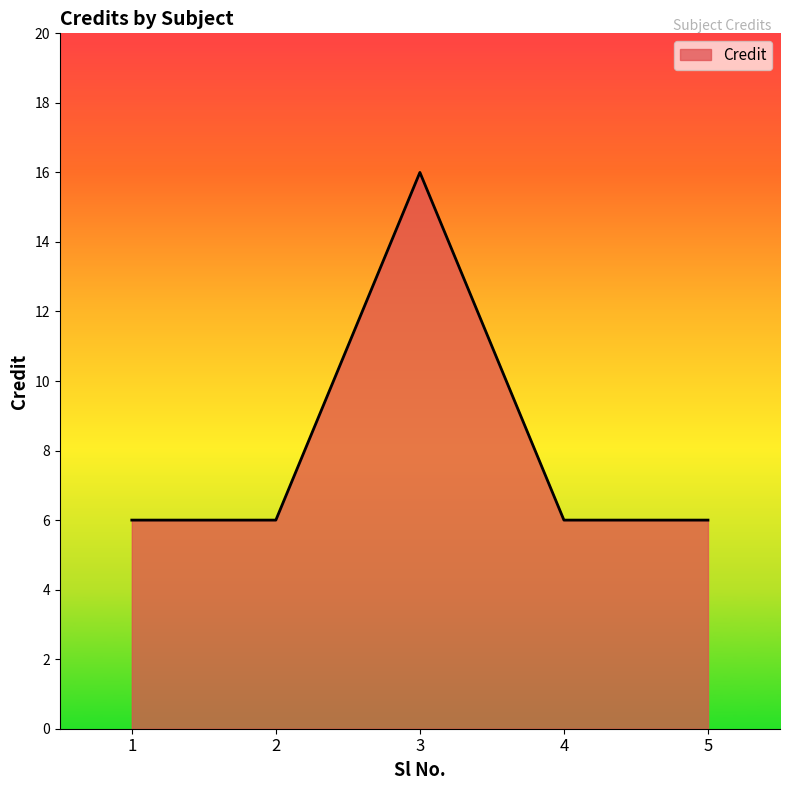

Reading left to right, transcribe all the data shown in this chart.

1=6	2=6	3=16	4=6	5=6